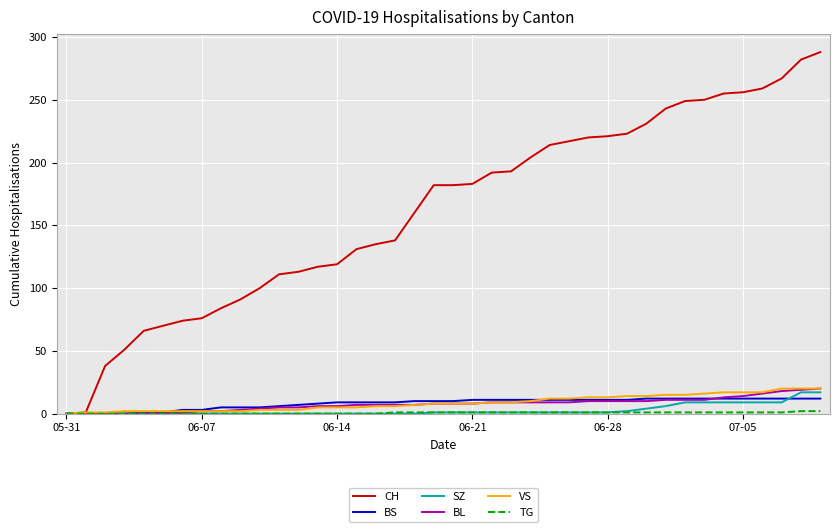

Does the chart display data point markers on the line(s)?

No